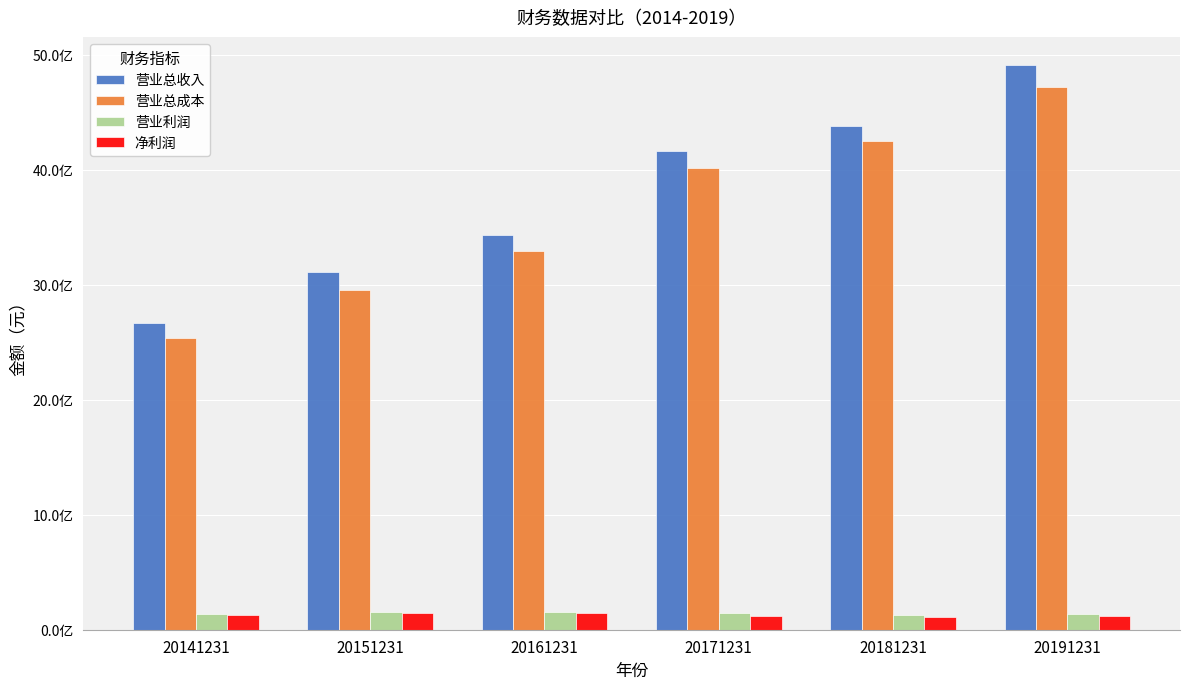

Read the 营业利润 value at 20151231.

154221760.8